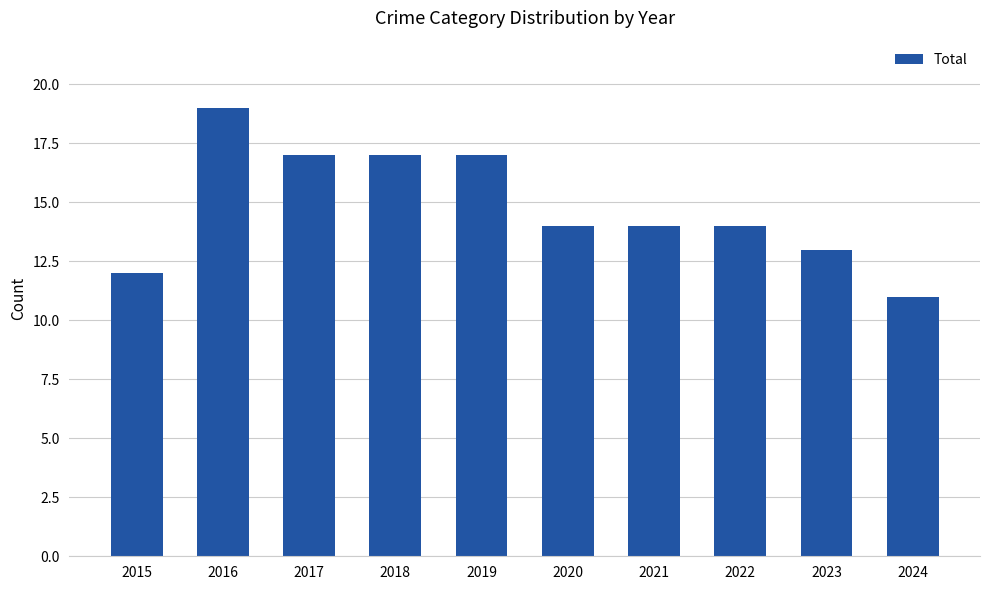

What is the approximate value at 2018?

17